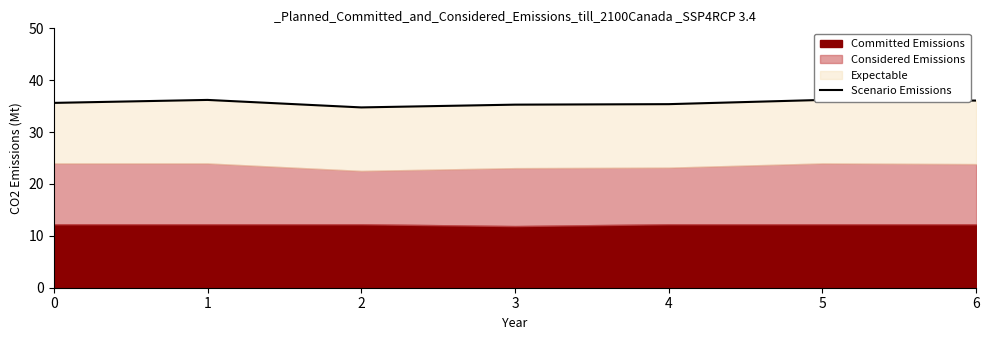

What is the smallest value displayed?

34.8